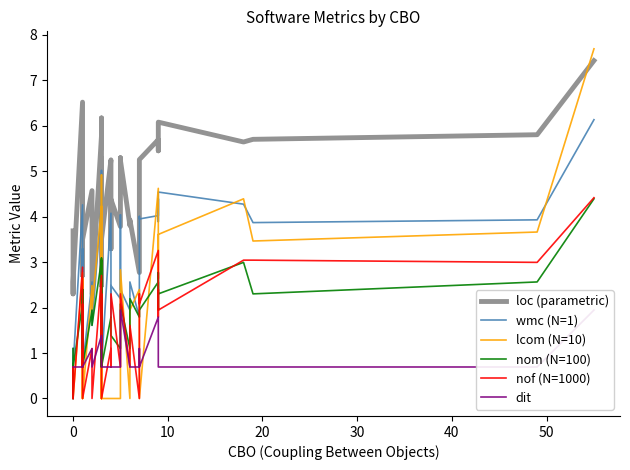

Reading left to right, list all the values displayed in this chart.

loc (parametric): 3.7	2.3	2.6	6.5	2.7	4.5	2.8	4.4	4.3	3.8	3.5	4.6	2.3	5.8	6.2	4.3	5.3	2.5	2.8	3.5	5.3	5.2	3.3	4.4	3.8	5.3	5.2	3.8	3.9	2.8	5.0	5.3	5.7	5.5	5.5	6.1	5.6	5.7	5.8	7.4
wmc (N=1): 1.1	0.0	0.7	4.3	1.1	3.3	1.1	2.8	3.1	1.6	0.7	2.6	1.6	4.3	5.0	1.8	3.0	0.7	2.1	0.7	4.1	4.1	1.8	2.5	2.2	4.0	2.4	1.9	2.6	1.8	4.0	4.0	4.0	4.4	3.9	4.5	4.3	3.9	3.9	6.1
lcom (N=10): 0.7	0.0	0.0	2.8	0.7	1.4	0.0	2.6	0.0	0.0	0.0	2.5	1.9	4.2	0.0	0.0	4.9	0.0	3.1	0.0	0.0	0.0	0.0	0.0	0.0	1.9	2.8	0.0	1.9	2.4	1.9	0.0	4.6	2.6	2.9	3.6	4.4	3.5	3.7	7.7
nom (N=100): 1.1	0.0	0.7	2.1	1.1	2.4	1.1	1.9	2.4	1.1	0.7	1.9	1.6	3.0	3.1	1.4	3.0	0.7	2.1	0.7	1.8	1.8	1.8	1.4	1.1	1.8	2.1	1.1	2.2	1.8	1.8	1.9	2.6	1.9	2.8	2.3	3.0	2.3	2.6	4.4
nof (N=1000): 0.0	0.7	0.0	2.9	0.7	2.1	0.7	1.1	0.7	1.1	0.0	1.1	0.0	2.7	1.6	1.1	2.3	0.0	0.0	0.0	1.1	1.1	0.7	2.3	0.7	1.1	2.3	0.7	1.6	0.0	2.3	2.1	3.3	1.8	2.4	1.9	3.0	3.0	3.0	4.4
dit: 0.7	0.7	0.7	0.7	0.7	0.7	0.7	0.7	0.7	0.7	0.7	1.1	0.7	1.4	0.7	0.7	0.7	0.7	0.7	0.7	0.7	0.7	0.7	0.7	0.7	0.7	1.9	0.7	0.7	0.7	1.1	0.7	1.8	0.7	0.7	0.7	0.7	0.7	0.7	1.9